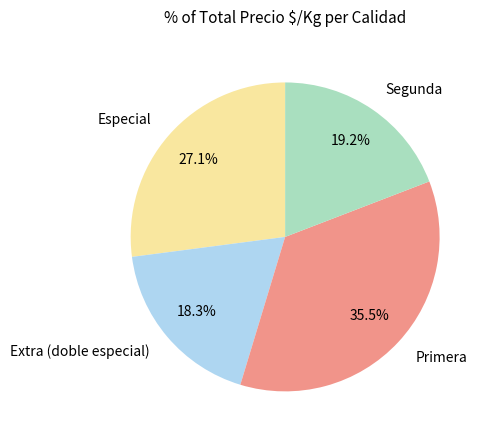

Between Extra (doble especial) and Segunda, which is larger?

Segunda